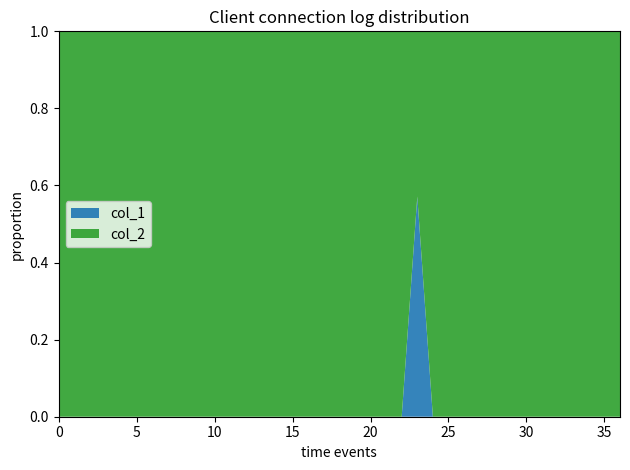

Reading left to right, what are all the values shown in this chart?

col_1: 07:58=0	08:28=0	10:27=0	10:27=0	11:31=0	11:43=0	11:44=0	11:51=0	11:52=0	11:53=0	11:55=0	11:56=0	11:59=0	12:06=0	13:09=0	13:35=0	13:58=0	14:07=0	14:09=0	14:25=0	18:22=0	18:34=0	19:13=0	19:26=4	19:29=0	19:29=0	20:02=0	21:31=0	21:57=0	22:05=0	22:21=0	22:22=0	22:27=0	22:28=0	23:06=0	23:07=0	23:12=0
col_2: 07:58=255	08:28=255	10:27=255	10:27=255	11:31=255	11:43=255	11:44=255	11:51=255	11:52=255	11:53=255	11:55=255	11:56=255	11:59=255	12:06=255	13:09=255	13:35=255	13:58=255	14:07=255	14:09=255	14:25=255	18:22=255	18:34=255	19:13=255	19:26=3	19:29=255	19:29=255	20:02=255	21:31=255	21:57=255	22:05=255	22:21=255	22:22=255	22:27=255	22:28=255	23:06=255	23:07=255	23:12=255